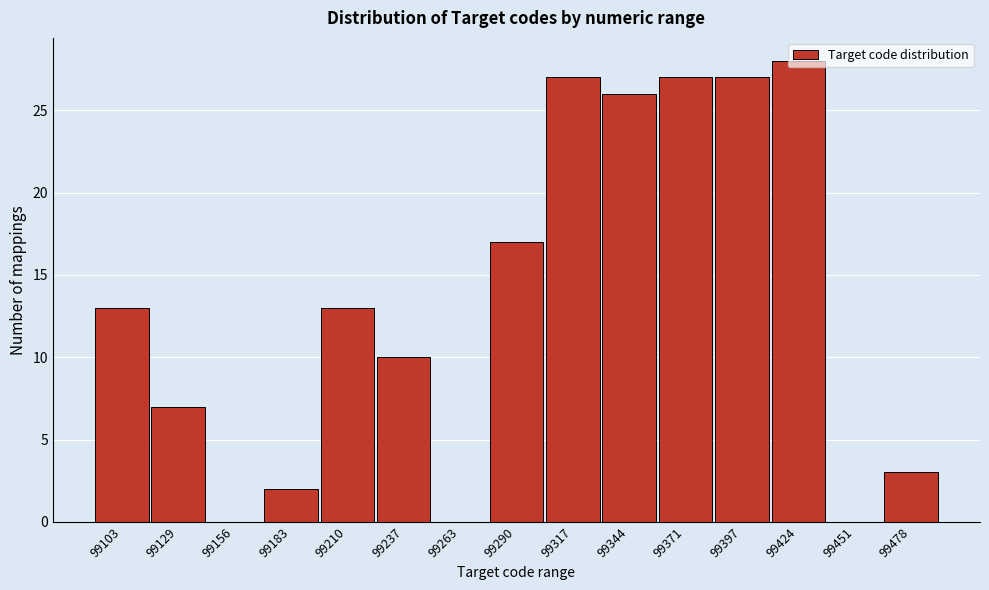

At which category does the chart reach its peak across all series?

99424